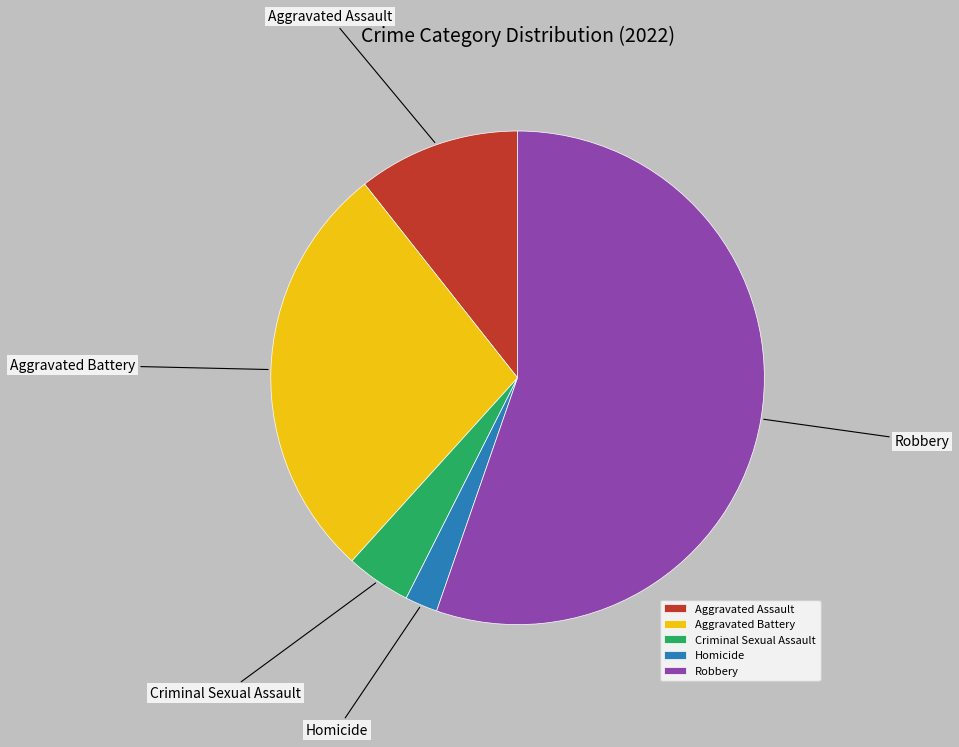

Is it true that Robbery is 70% of the pie?

False